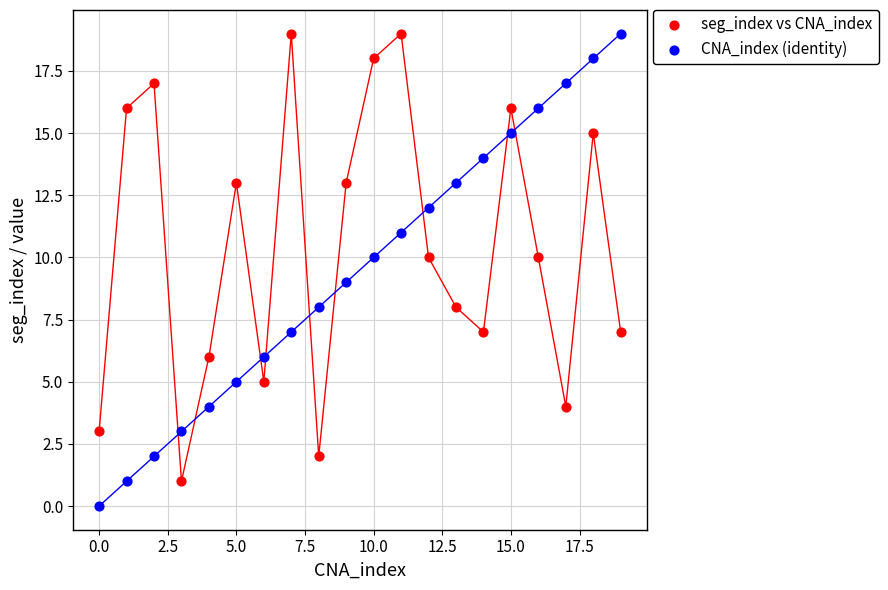

Across all data points, what is the range of Y values (max minus min)?

19